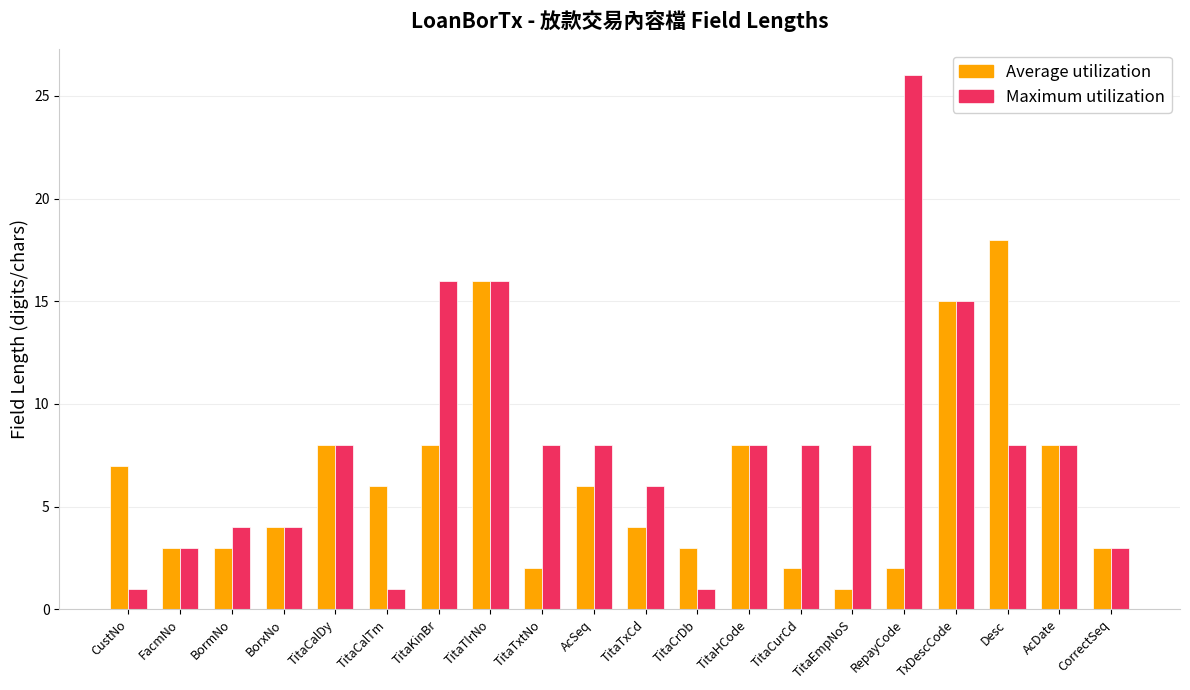

What is the value of the Maximum utilization bar at the 8th from the left?

16